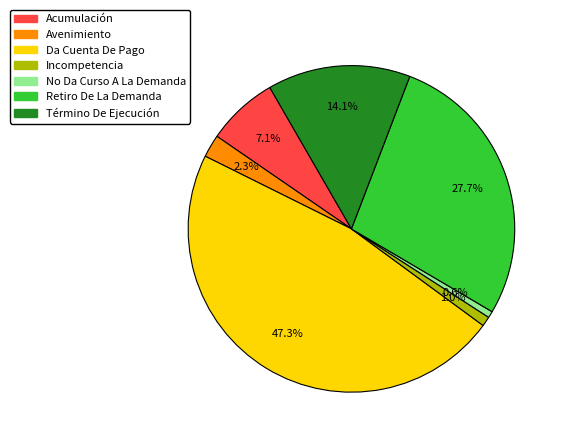

To the nearest percent, what is the difference between the Retiro De La Demanda and Da Cuenta De Pago slice percentages?

20%